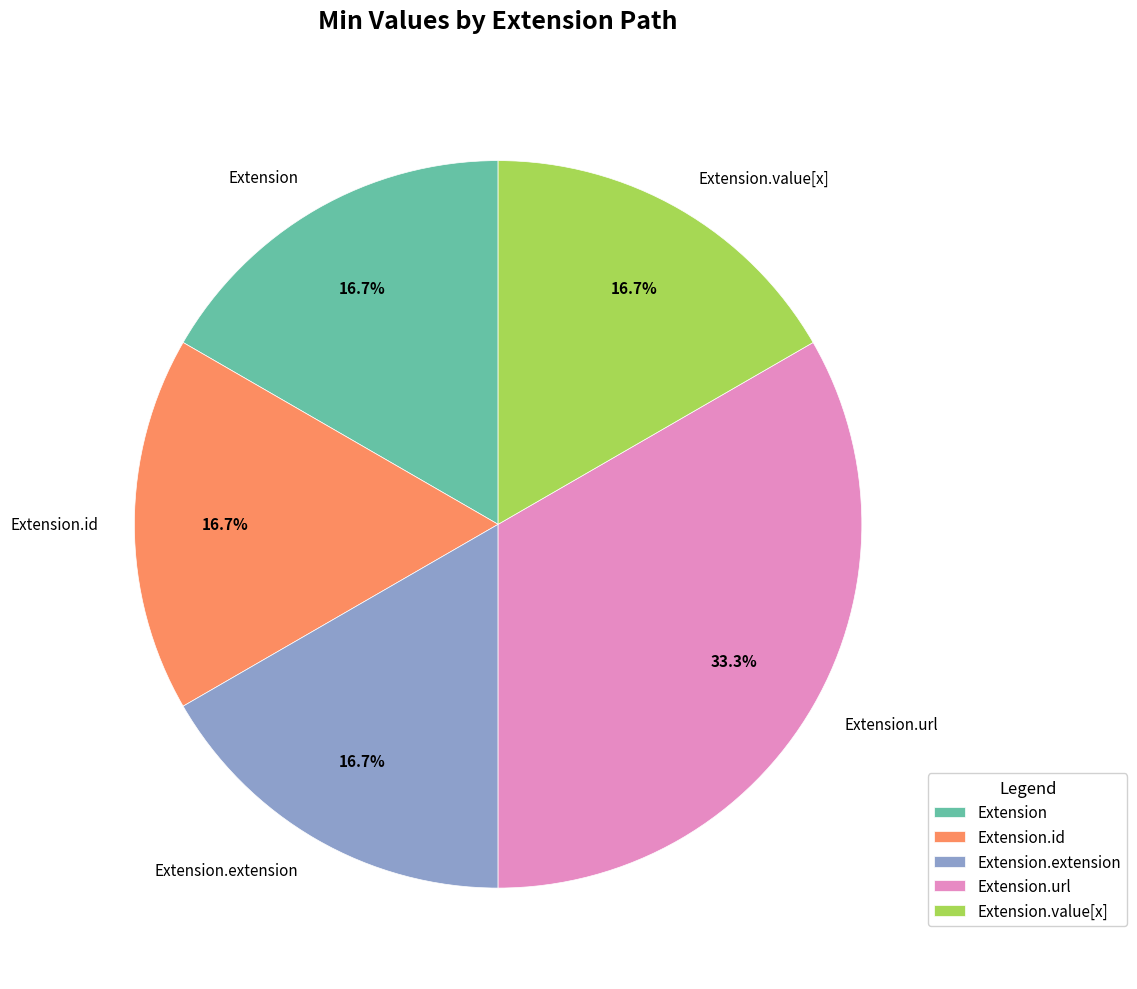

How many slices are in this pie chart?

5